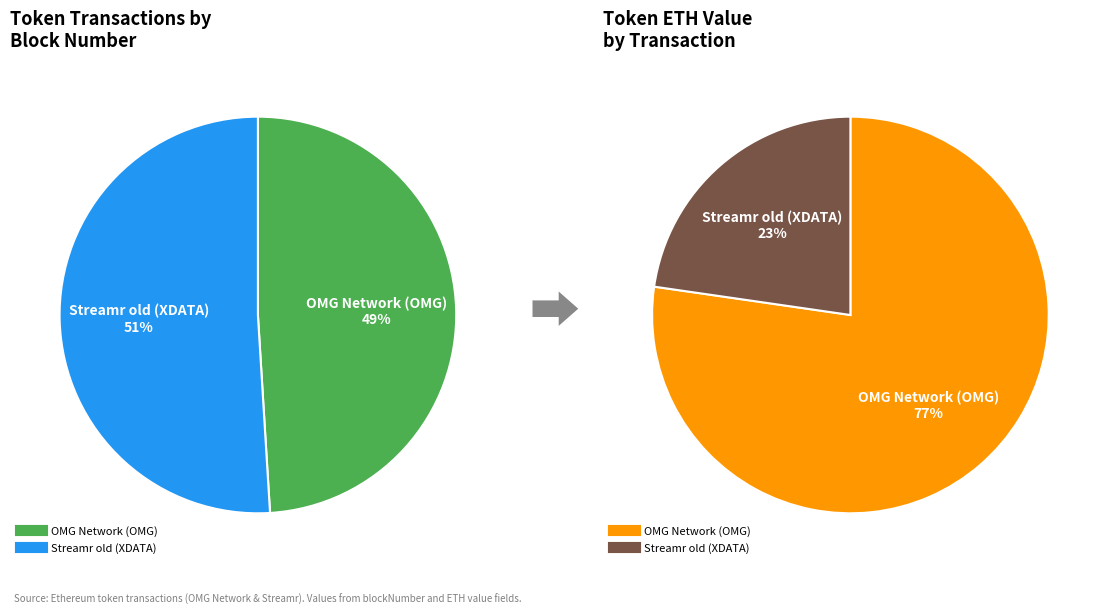

What percentage do OMG Network (OMG) and Streamr old (XDATA) together represent?

100.0%